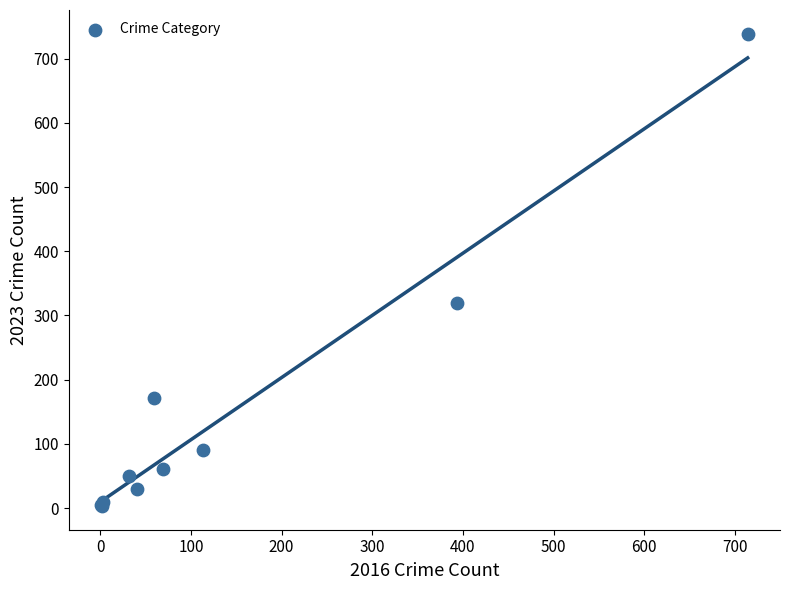

What Y value in the scatter plot is closest to 371?

319